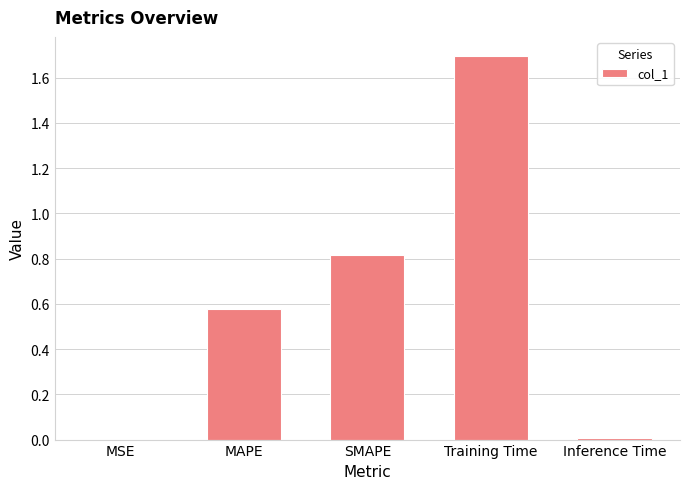

How many categories are shown in the chart?

5